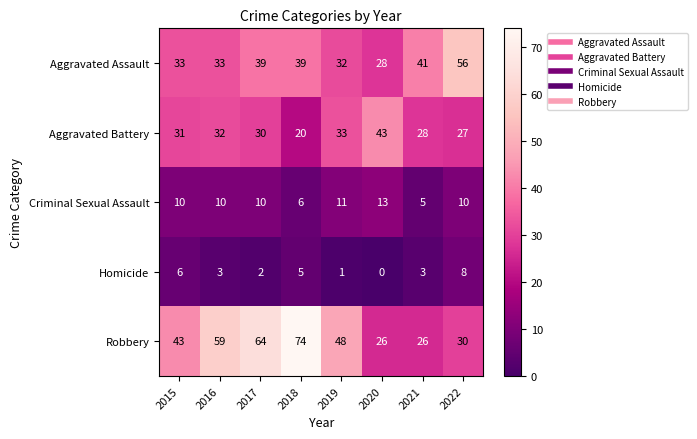

At which category does the chart reach its peak across all series?

2018